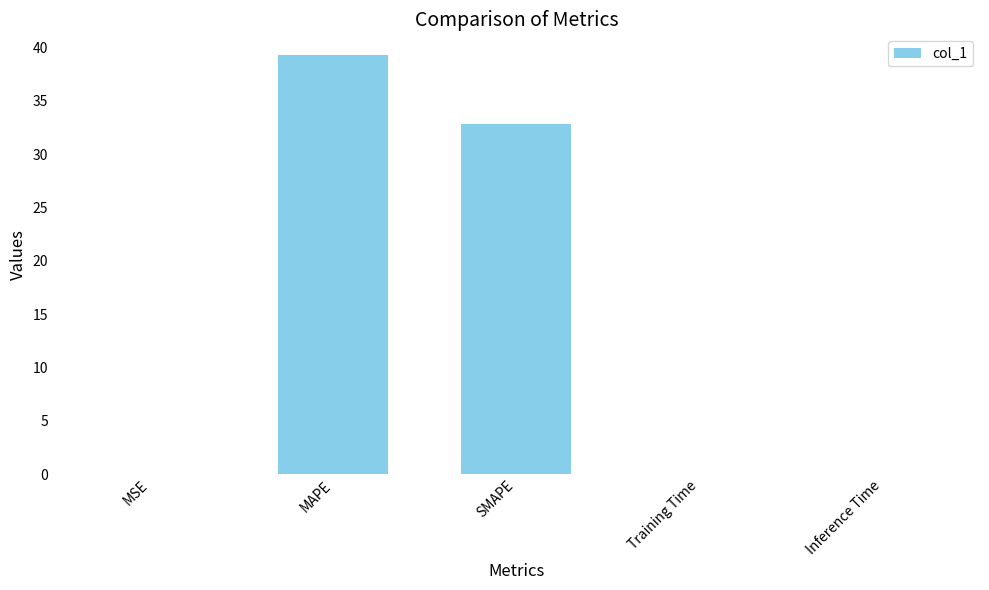

What is the maximum value shown in the chart?

39.3